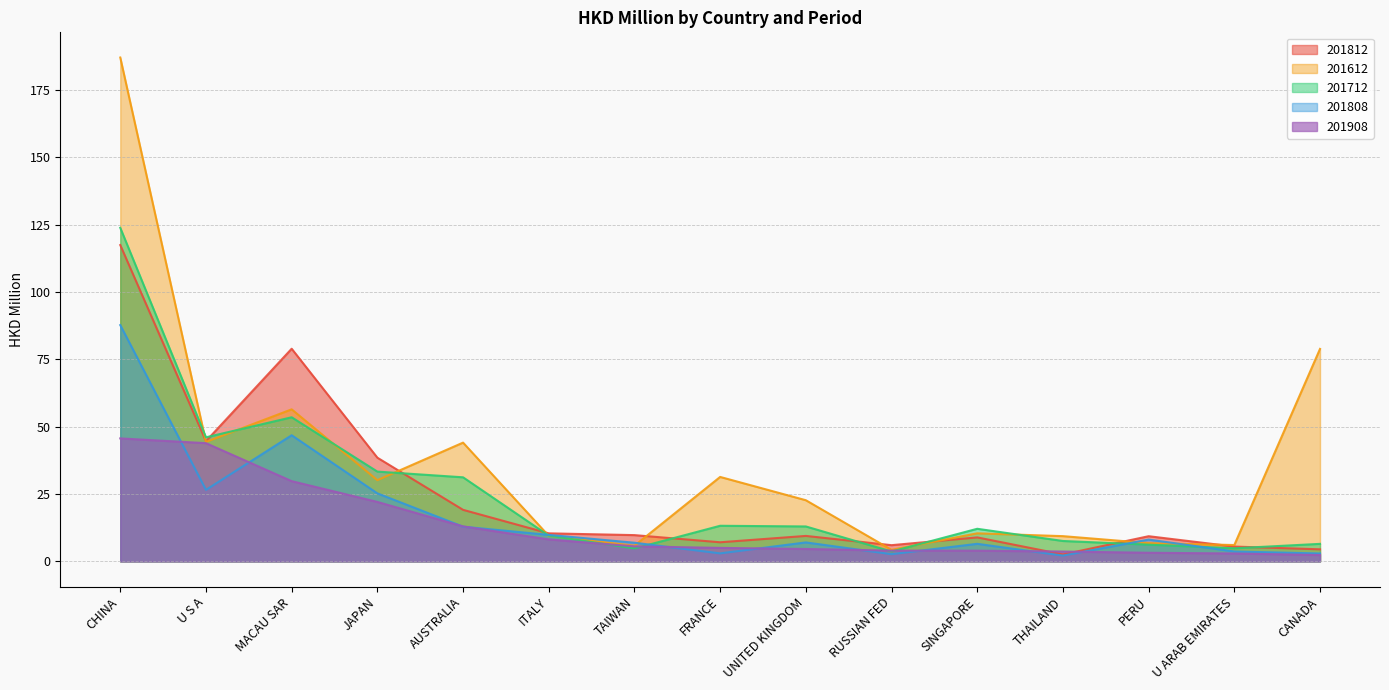

Count the number of categories in the chart.

15